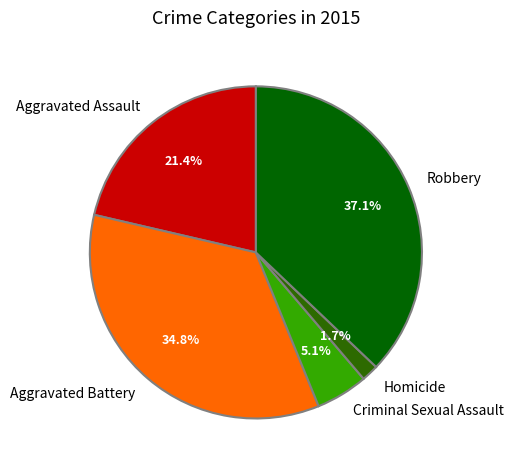

Does Robbery account for over 50% of the chart?

No